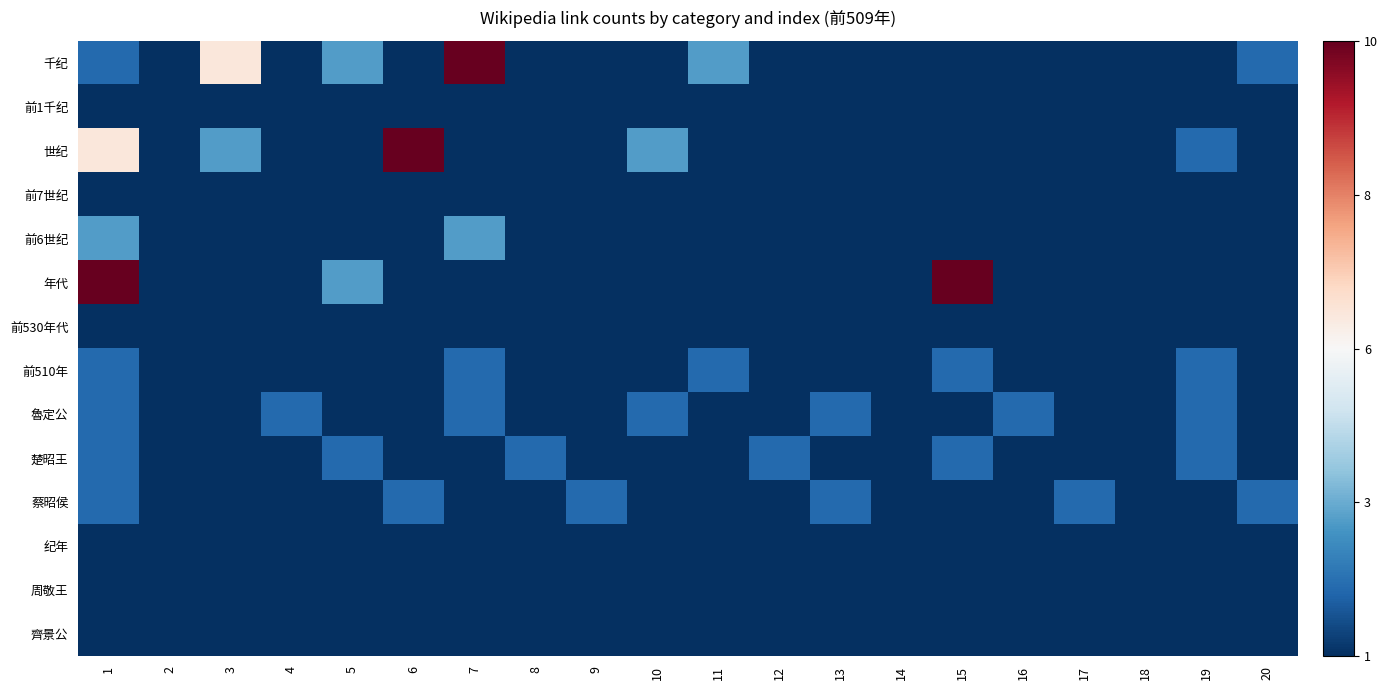

List the series in order of their peak value, highest first.

千纪, 世纪, 年代, 前6世纪, 前510年, 魯定公, 楚昭王, 蔡昭侯, 前1千纪, 前7世纪, 前530年代, 纪年, 周敬王, 齊景公